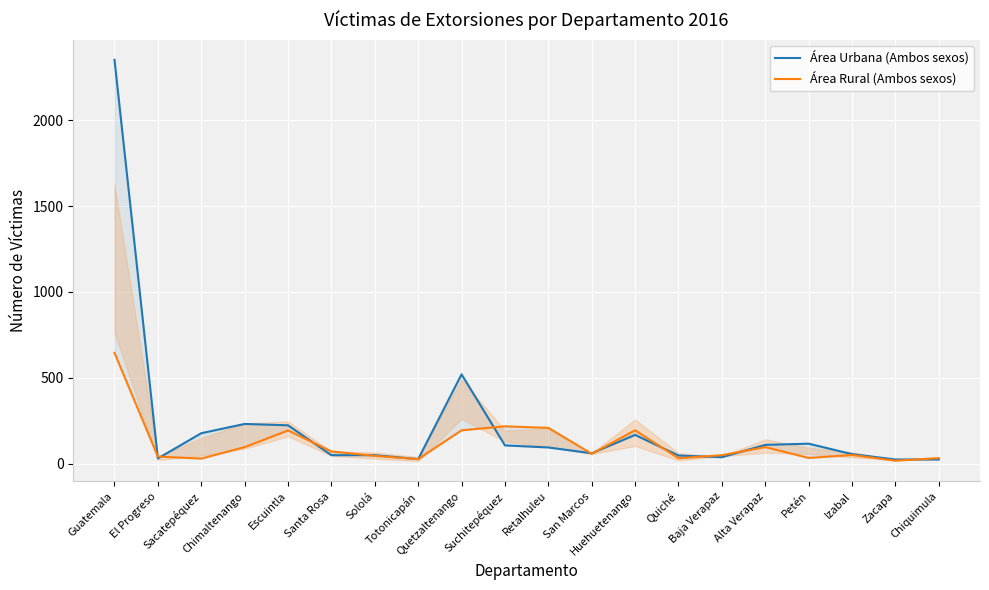

Reading left to right, extract all data points from this chart.

Área Urbana (Ambos sexos): 2352	30	177	231	223	49	49	26	520	106	94	60	167	47	37	109	116	55	24	24
Área Rural (Ambos sexos): 645	41	29	96	193	71	45	26	194	217	208	57	194	31	49	96	33	50	17	32